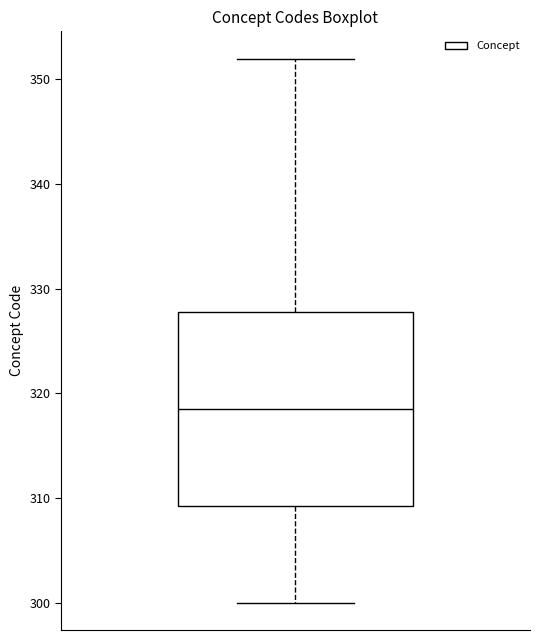

Transcribe this box plot: give where the median line is, the range the box spans, and where the two whiskers end, as read against the y-axis. The values are not printed on the chart, so give them approximately, as read against the axis.

median 319, box 309 to 328, whiskers 300 to 352